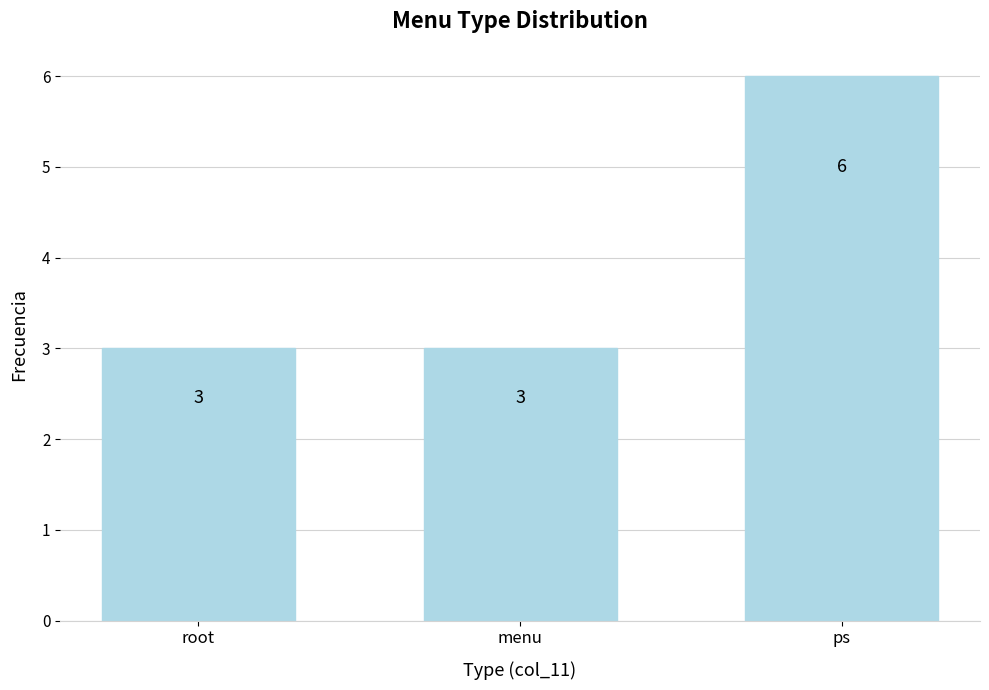

What is the smallest value displayed?

3